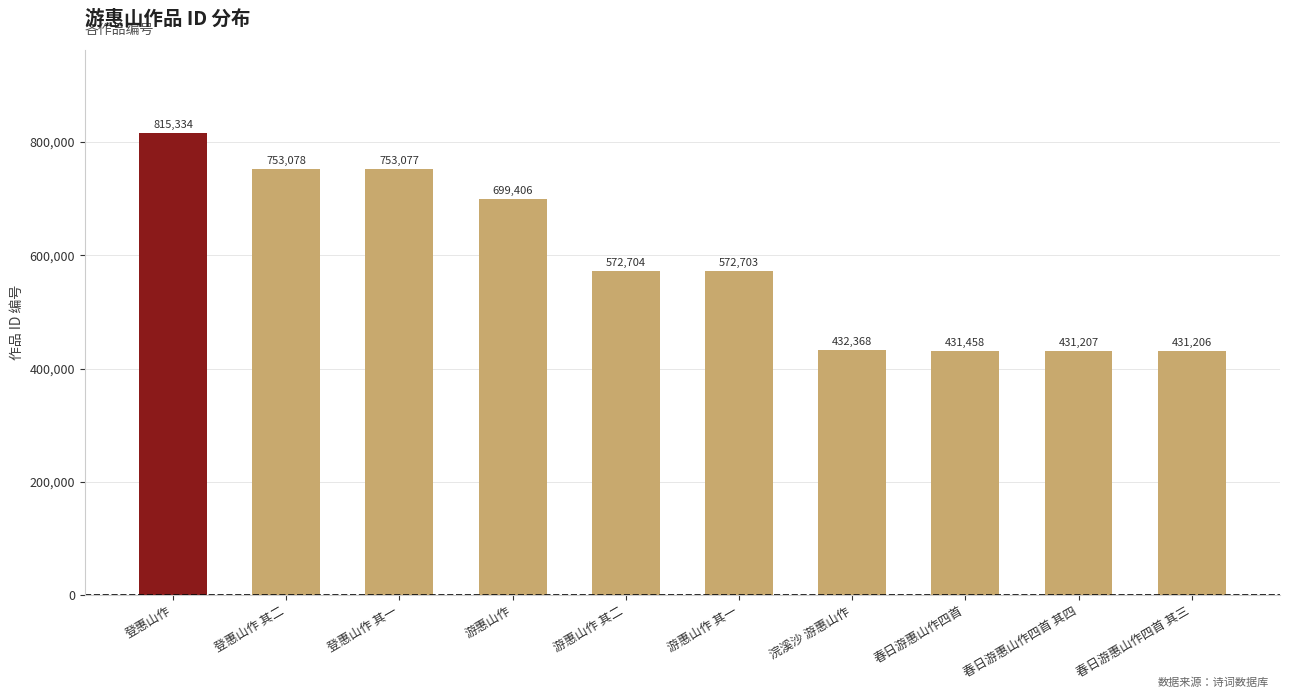

What is the value of the 7th bar from the left?

432368